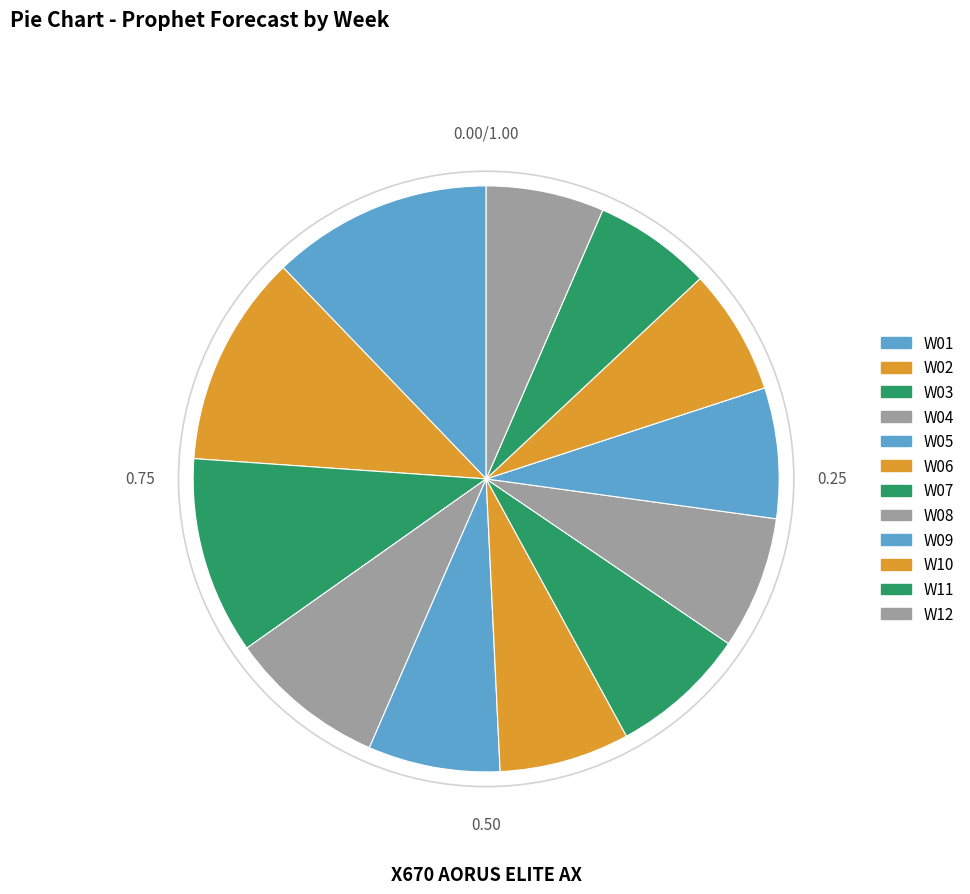

Rank the categories by value from lowest to highest.

W11, W12, W10, W06, W09, W05, W08, W07, W04, W03, W02, W01